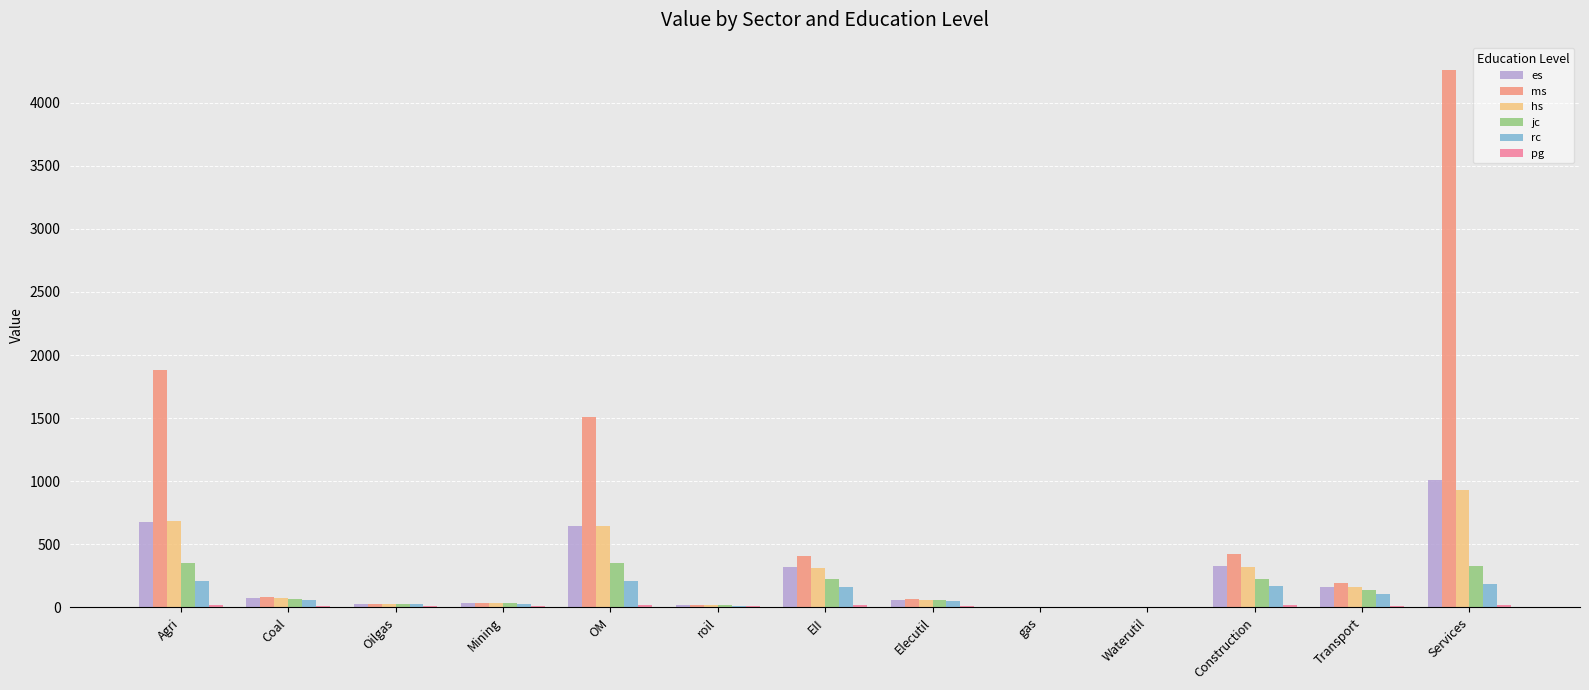

What is the greatest value displayed?

4262.2